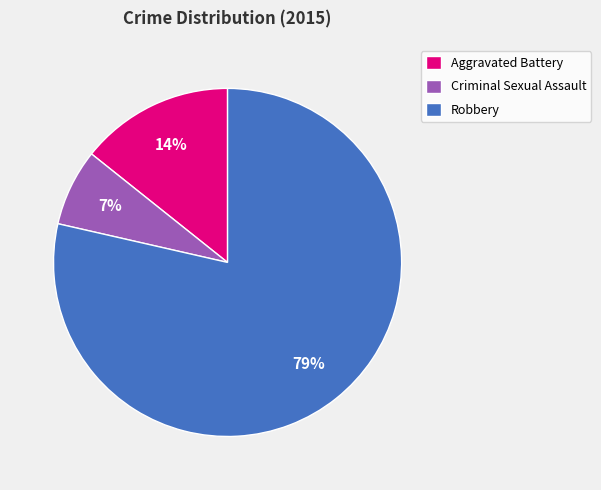

Do Robbery and Aggravated Battery together represent more than half of the pie?

Yes